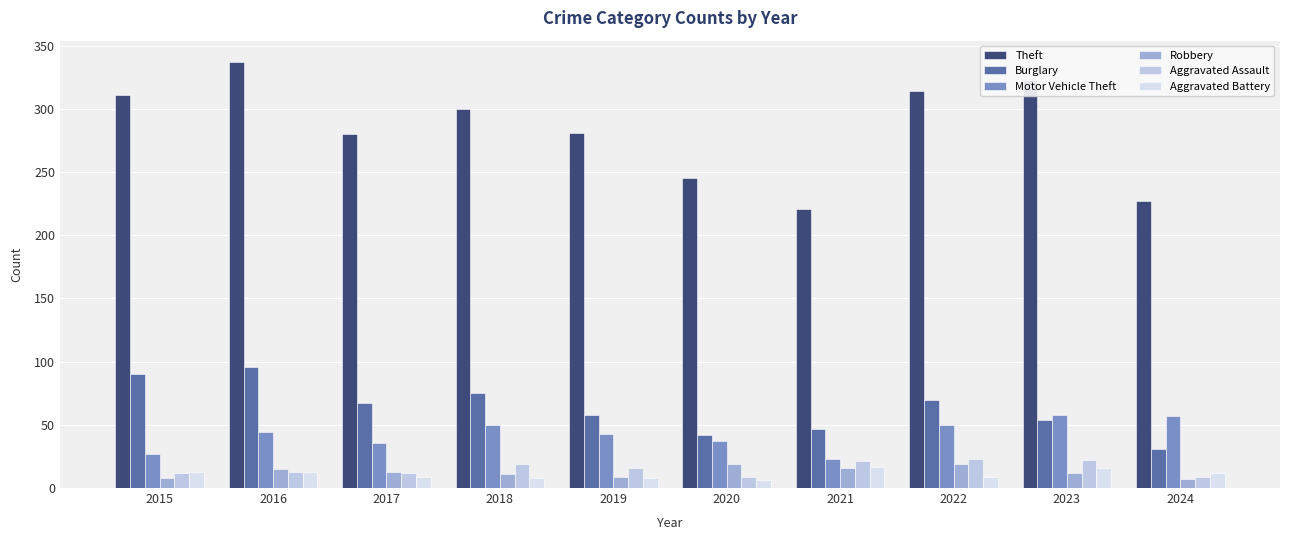

What are all the series names shown in the legend?

Theft, Burglary, Motor Vehicle Theft, Robbery, Aggravated Assault, Aggravated Battery